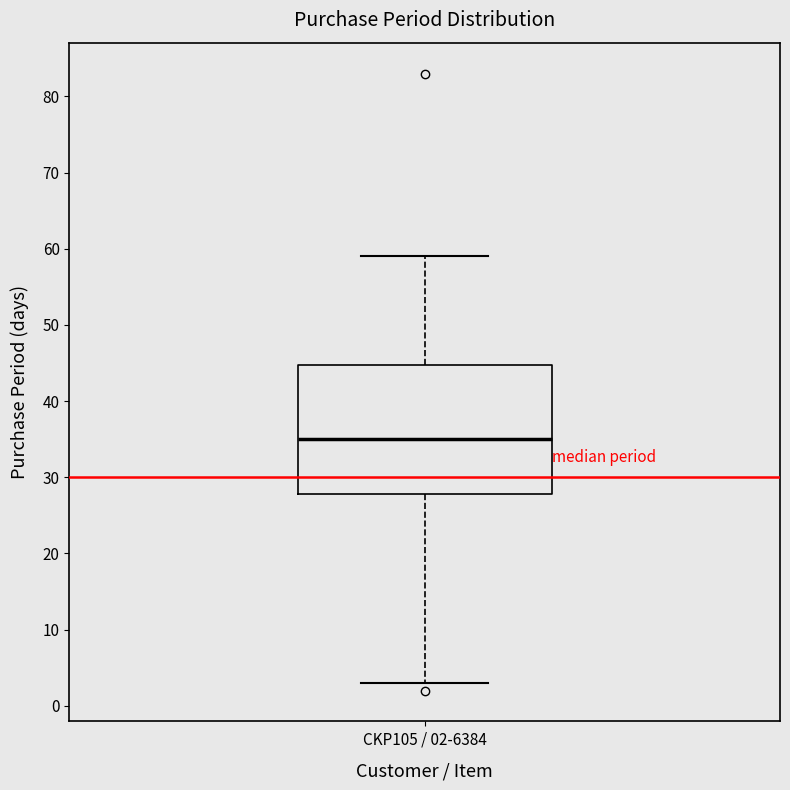

Transcribe this box plot: give where the median line is, the range the box spans, and where the two whiskers end, as read against the y-axis. The values are not printed on the chart, so give them approximately, as read against the axis.

median 35, box 28 to 45, whiskers 3 to 59